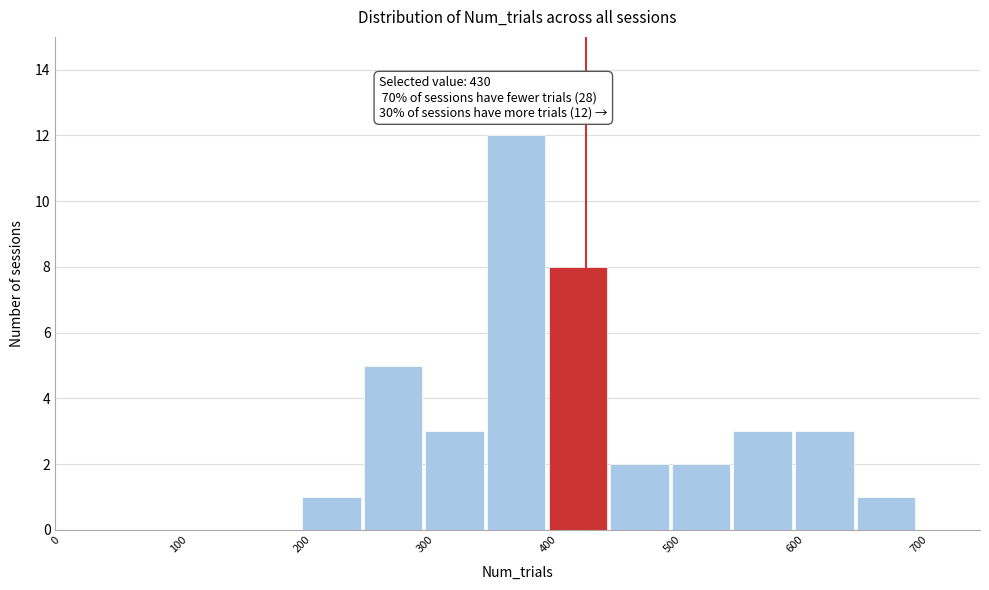

Which range on the x-axis has the tallest bar?

350 to 400